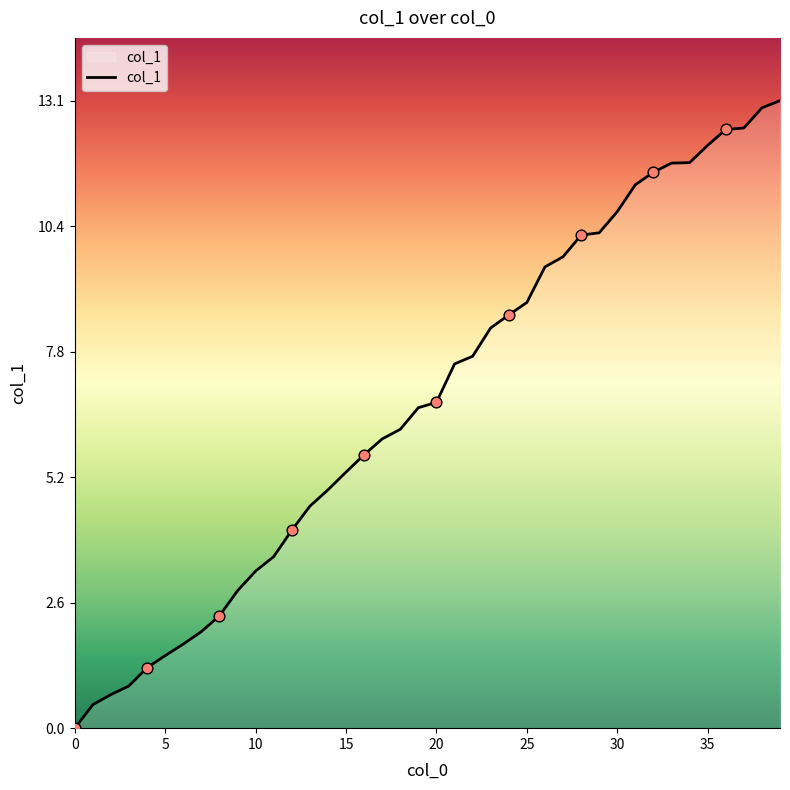

What is the greatest value displayed?

13.1